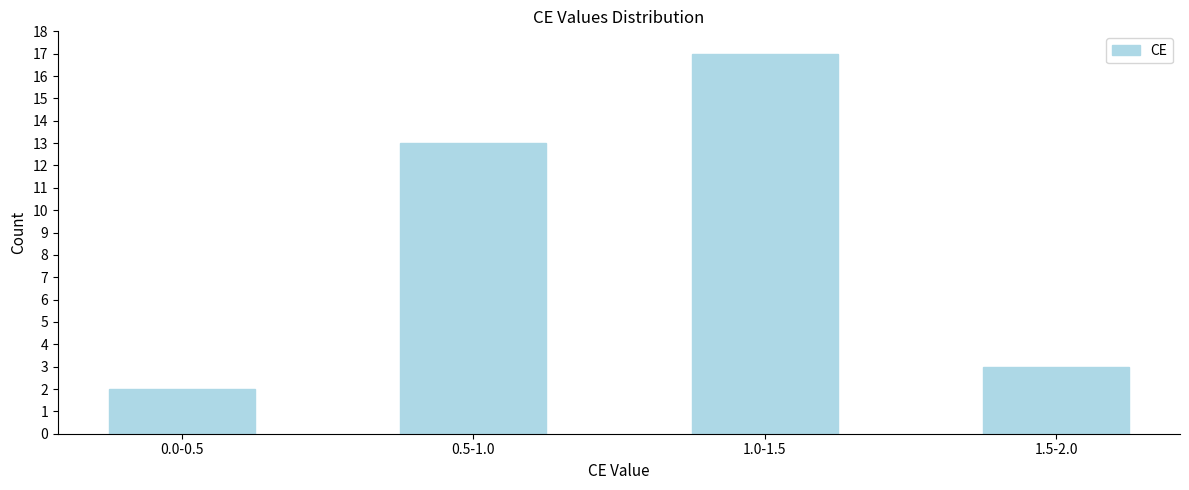

Reading left to right, extract all data points from this chart.

2	13	17	3